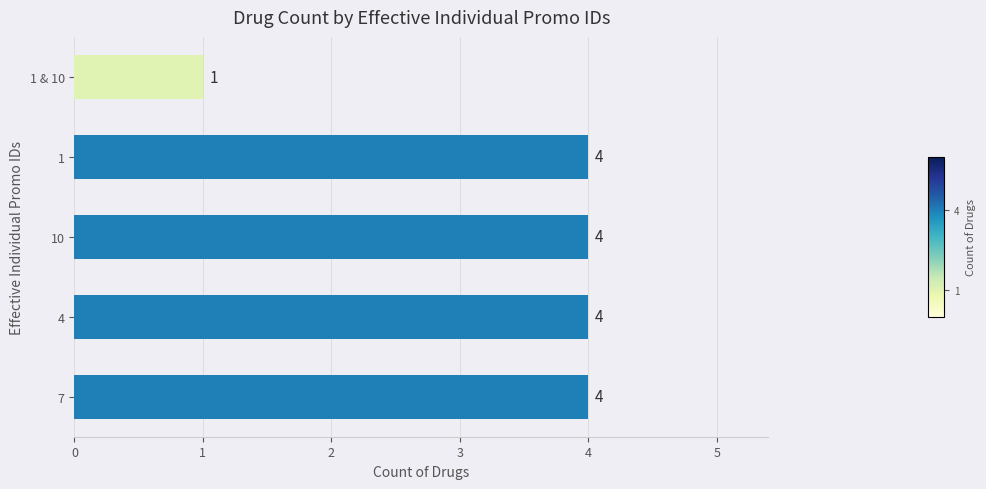

At which category does the chart reach its minimum across all series?

1 & 10